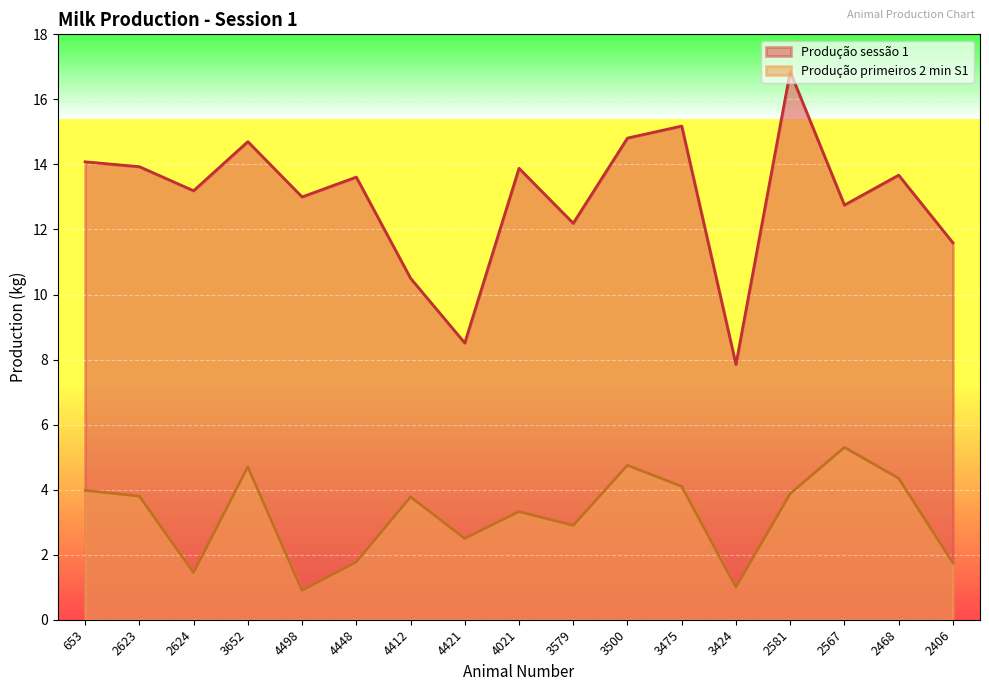

What value does the Produção sessão 1 series have at 4498?

13.0